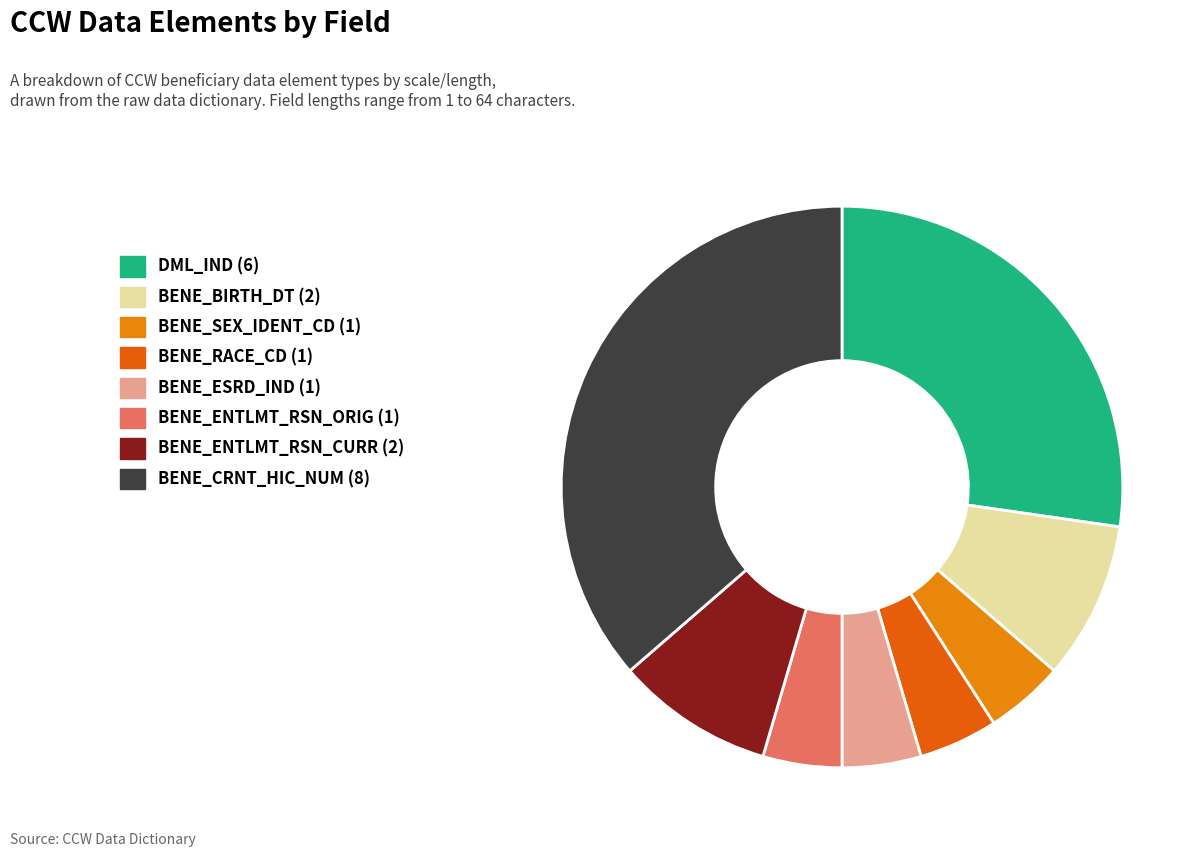

Does any single category account for the majority?

No